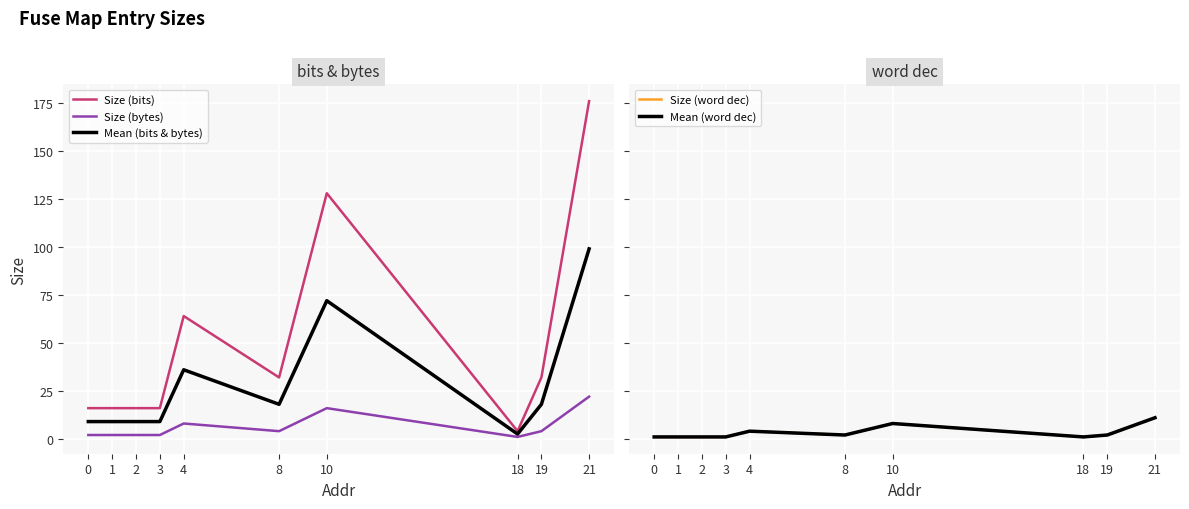

True or false: Mean (word dec) has more than 2 points higher than both neighbors.

False